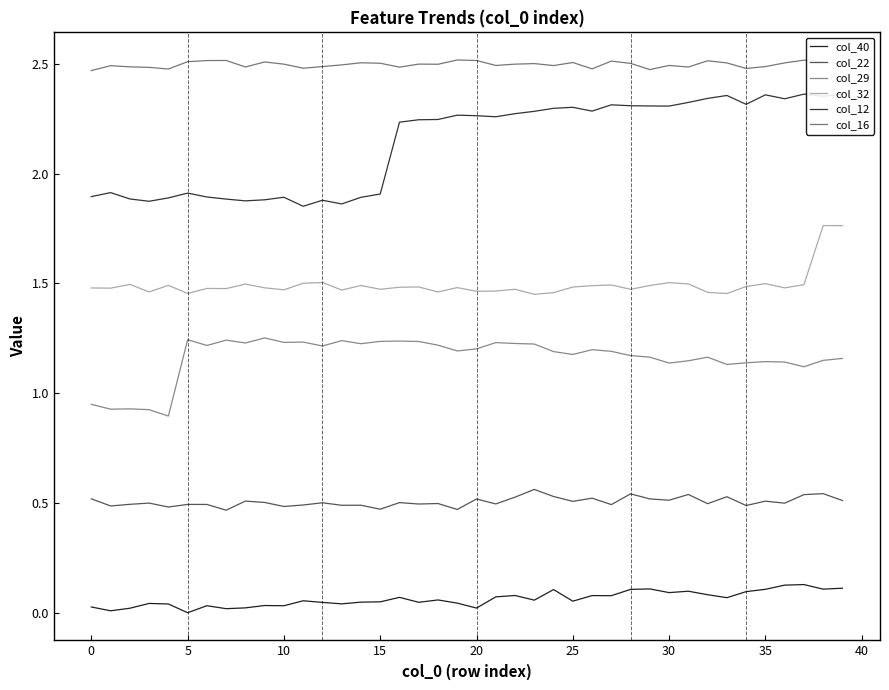

Which series has the widest spread of values?

col_12